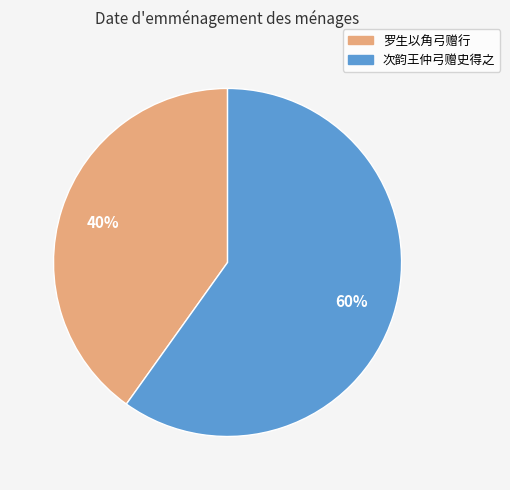

How many slices are in this pie chart?

2